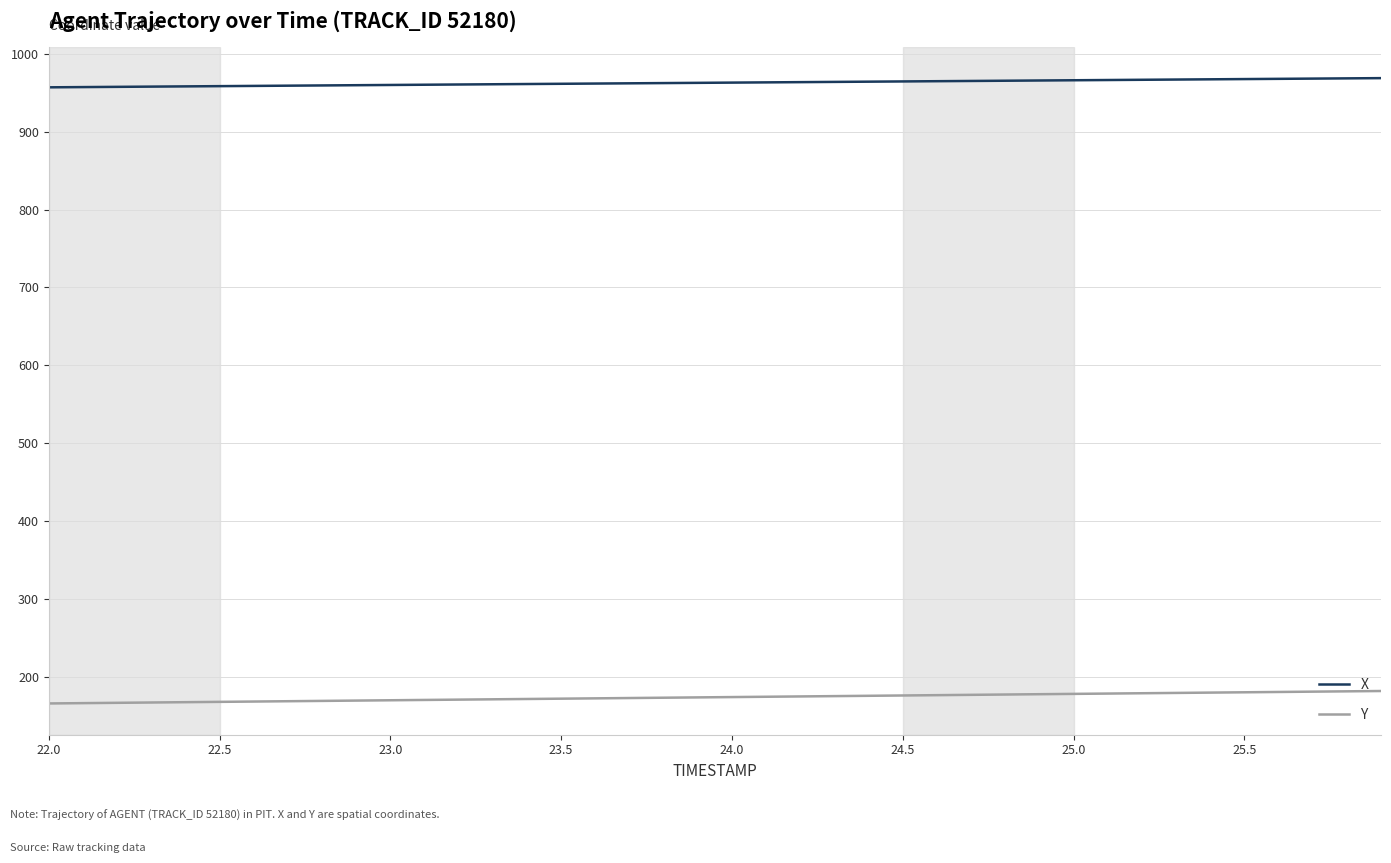

Which series has the largest total across all categories?

X